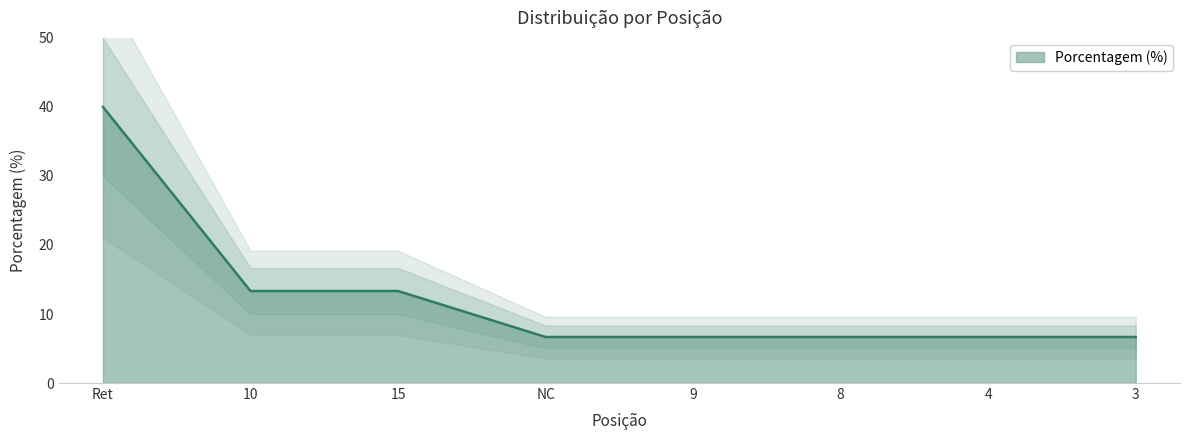

How many categories are shown in the chart?

8